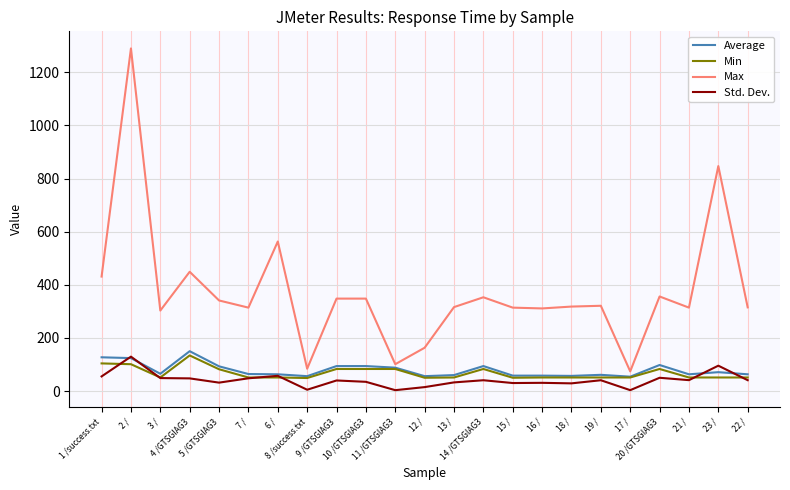

What position from the left is 23 /?

22